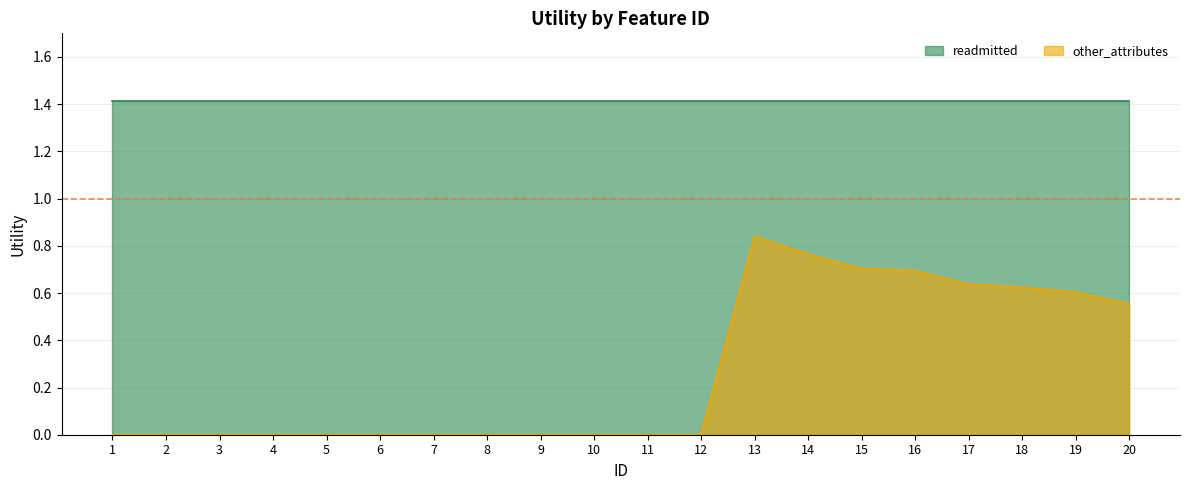

List the labels in order of value, largest first.

13, 14, 15, 16, 17, 18, 19, 20, 1, 2, 3, 4, 5, 6, 7, 8, 9, 10, 11, 12